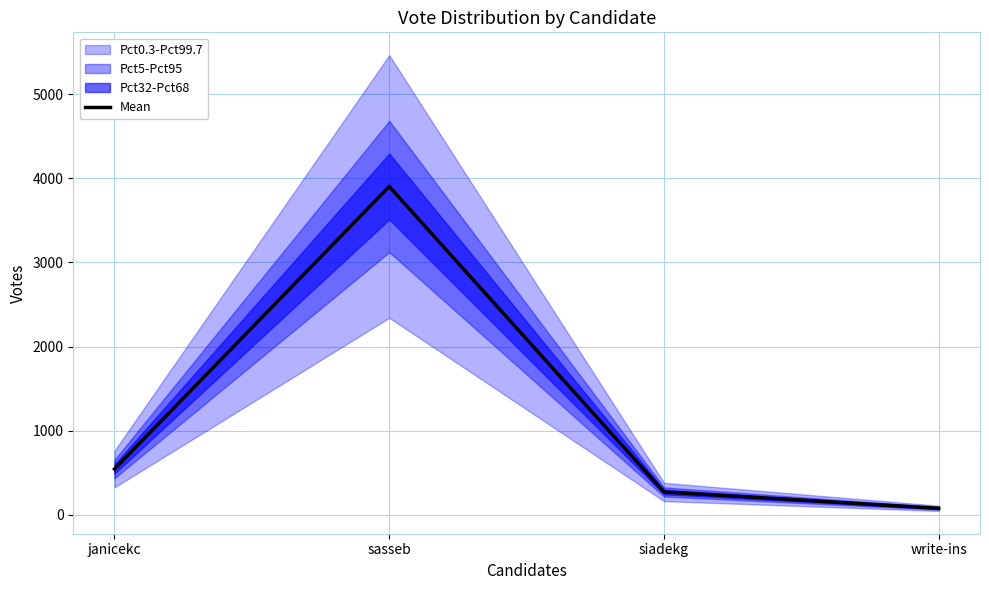

How many values in the Mean series are below 545?

2